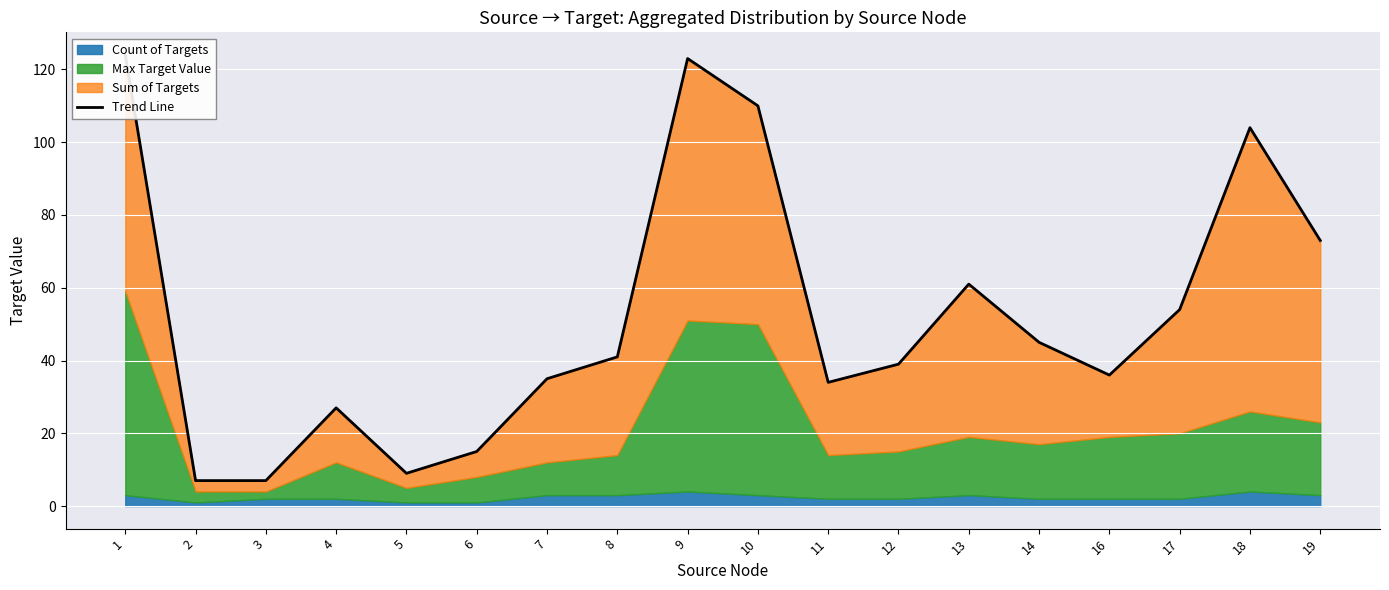

What value does the data have at 14?

45